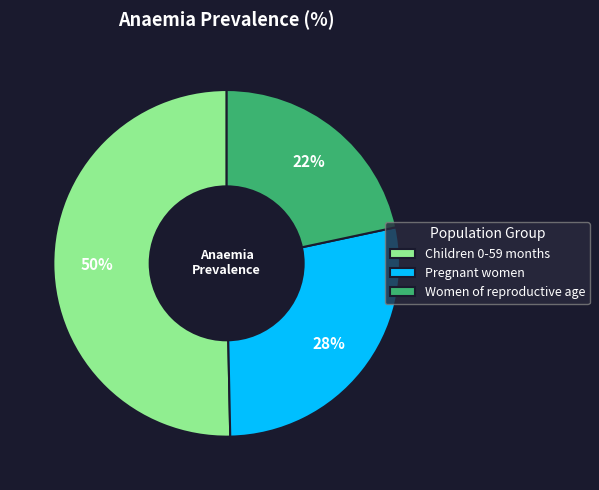

Is it true that Women of reproductive age is 9% of the pie?

False